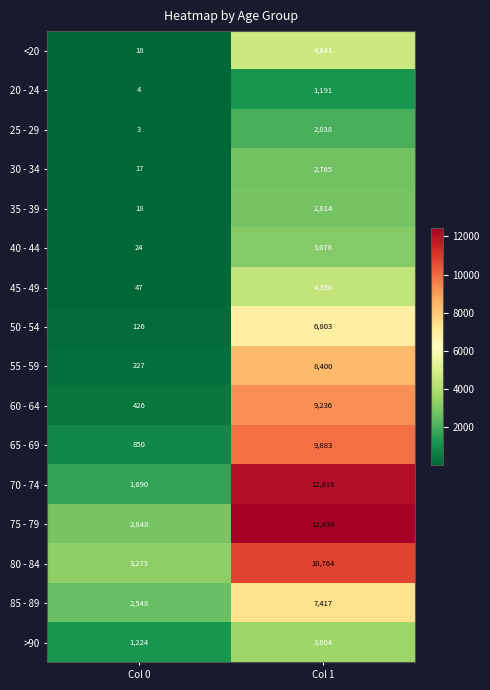

What is the difference between the highest and lowest values at Col 1?

11243